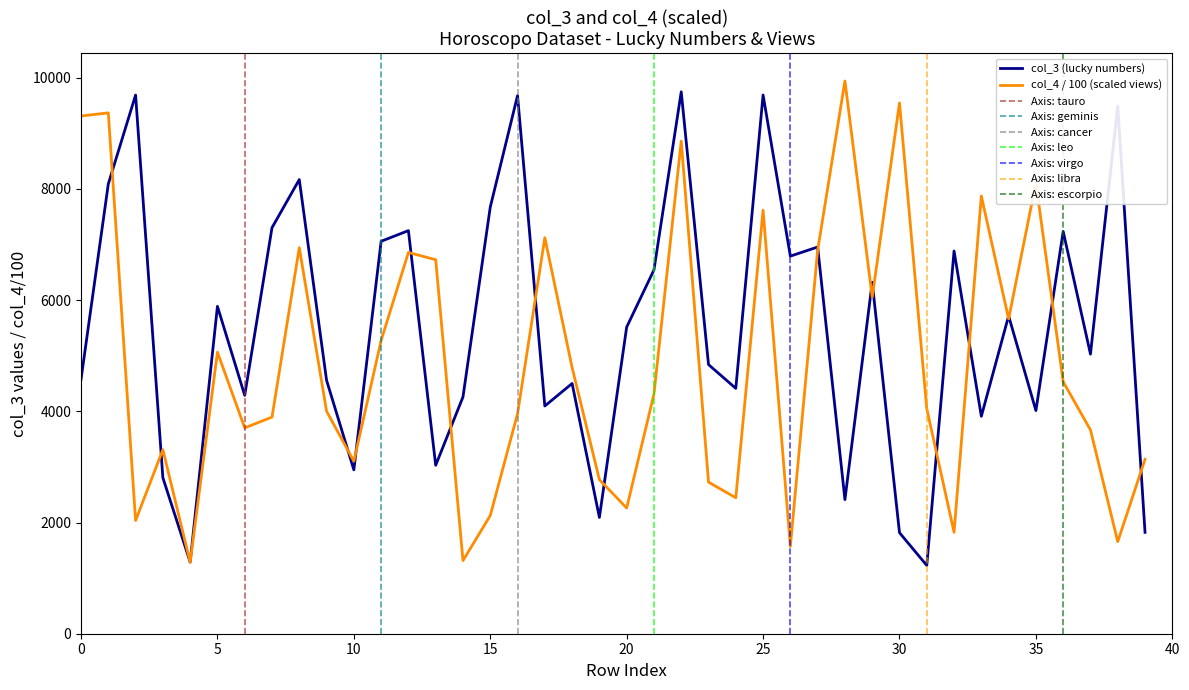

Reading left to right, list all the values displayed in this chart.

col_3: 4576.0	8088.0	9687.0	2805.0	1288.0	5887.0	4286.0	7301.0	8167.0	4557.0	2947.0	7057.0	7249.0	3029.0	4258.0	7672.0	9677.0	4095.0	4500.0	2091.0	5514.0	6542.0	9745.0	4840.0	4412.0	9688.0	6790.0	6954.0	2412.0	6320.0	1817.0	1228.0	6882.0	3910.0	5716.0	4013.0	7234.0	5028.0	9489.0	1823.0
col_4: 9309.7	9366.5	2035.5	3310.1	1283.6	5063.0	3702.0	3895.3	6941.8	4001.6	3101.6	5273.5	6855.9	6725.5	1315.4	2125.1	3956.3	7121.4	4787.0	2770.8	2260.7	4309.9	8858.4	2726.1	2445.0	7616.8	1570.1	6895.1	9940.0	6051.5	9544.2	4047.5	1824.7	7872.0	5661.0	8107.6	4530.7	3664.8	1655.8	3137.0